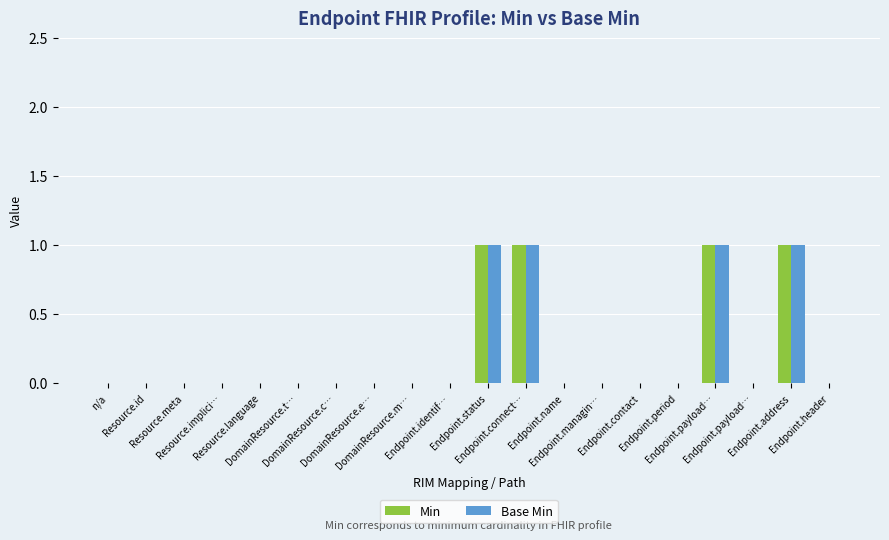

Reading left to right, transcribe all the data shown in this chart.

Min: n/a=0	Resource.id=0	Resource.meta=0	Resource.implici…=0	Resource.language=0	DomainResource.t…=0	DomainResource.c…=0	DomainResource.e…=0	DomainResource.m…=0	Endpoint.identif…=0	Endpoint.status=1	Endpoint.connect…=1	Endpoint.name=0	Endpoint.managin…=0	Endpoint.contact=0	Endpoint.period=0	Endpoint.payload…=1	Endpoint.payload…=0	Endpoint.address=1	Endpoint.header=0
Base Min: n/a=0	Resource.id=0	Resource.meta=0	Resource.implici…=0	Resource.language=0	DomainResource.t…=0	DomainResource.c…=0	DomainResource.e…=0	DomainResource.m…=0	Endpoint.identif…=0	Endpoint.status=1	Endpoint.connect…=1	Endpoint.name=0	Endpoint.managin…=0	Endpoint.contact=0	Endpoint.period=0	Endpoint.payload…=1	Endpoint.payload…=0	Endpoint.address=1	Endpoint.header=0